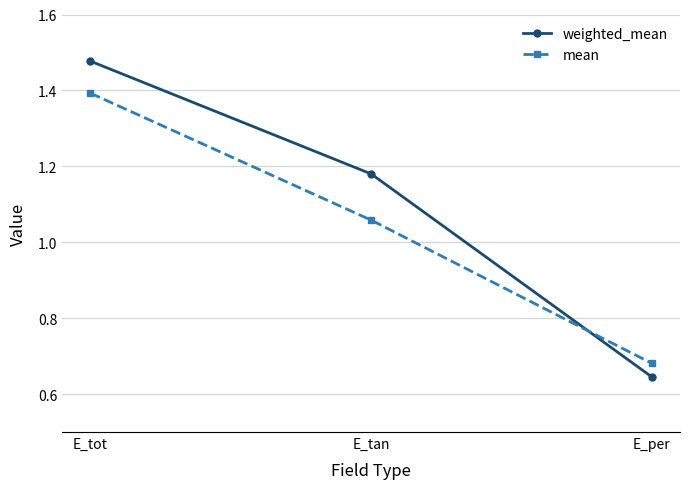

How many weighted_mean values are between 0 and 1?

1